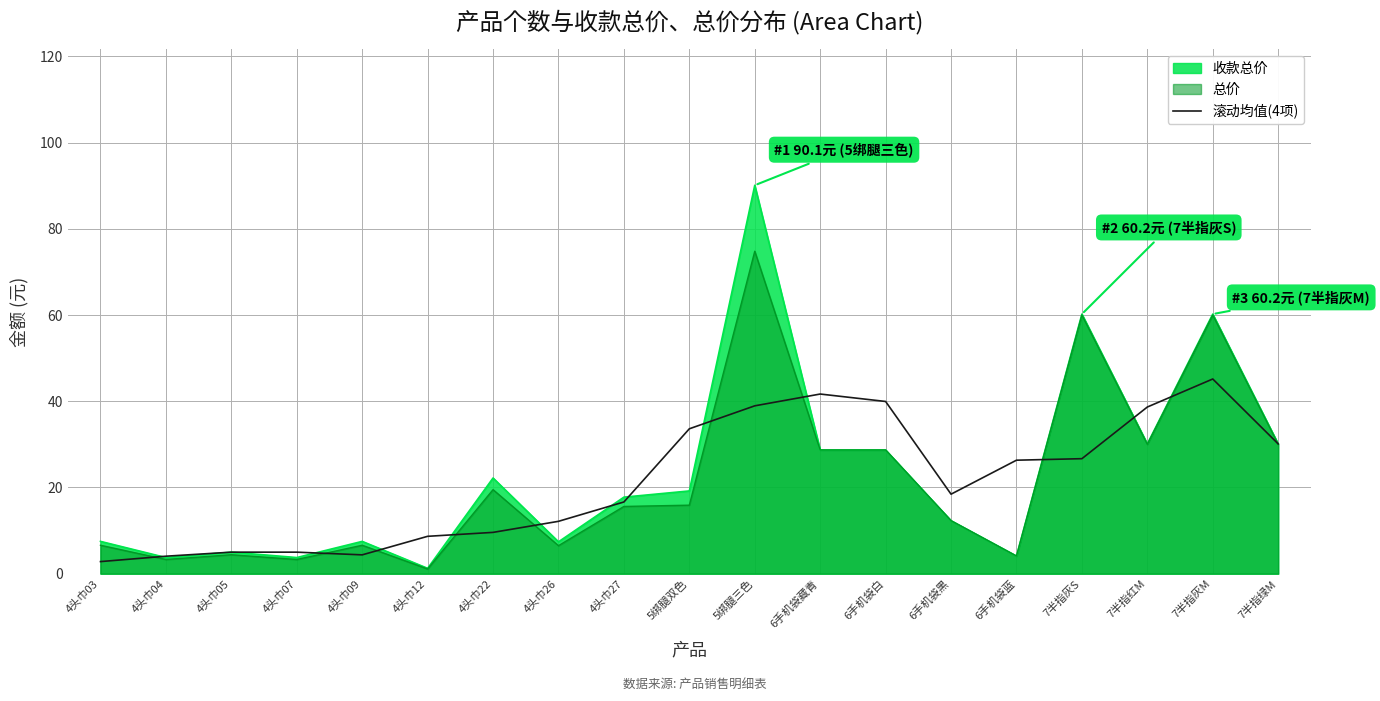

True or false: there are more than 2 points higher than both neighbors.

False